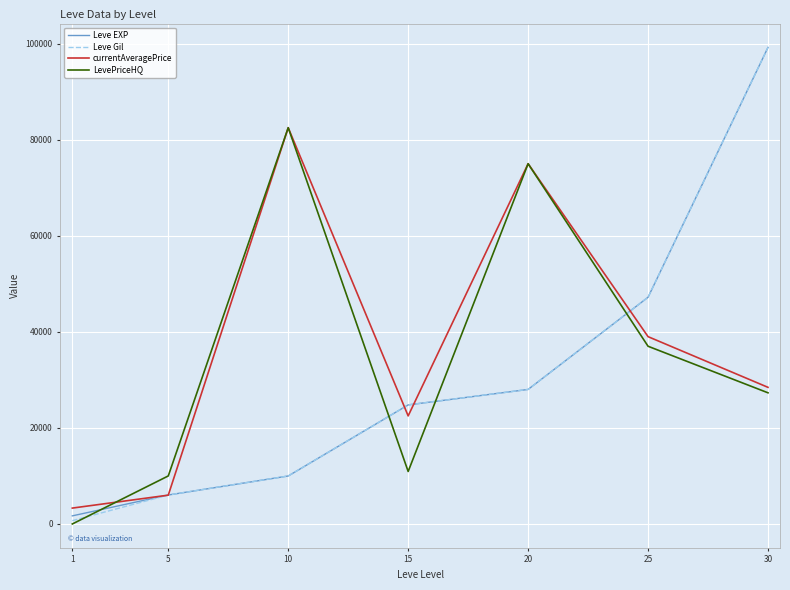

Reading left to right, list all the values displayed in this chart.

Leve EXP: 1690	6030	9990	24790	28010	47200	99220
Leve Gil: 690	6030	9990	24790	28010	47200	99220
currentAveragePrice: 3307	6002	82499	22499	75000	38999	28445
LevePriceHQ: 0	10000	82499	10930	75000	36999	27306